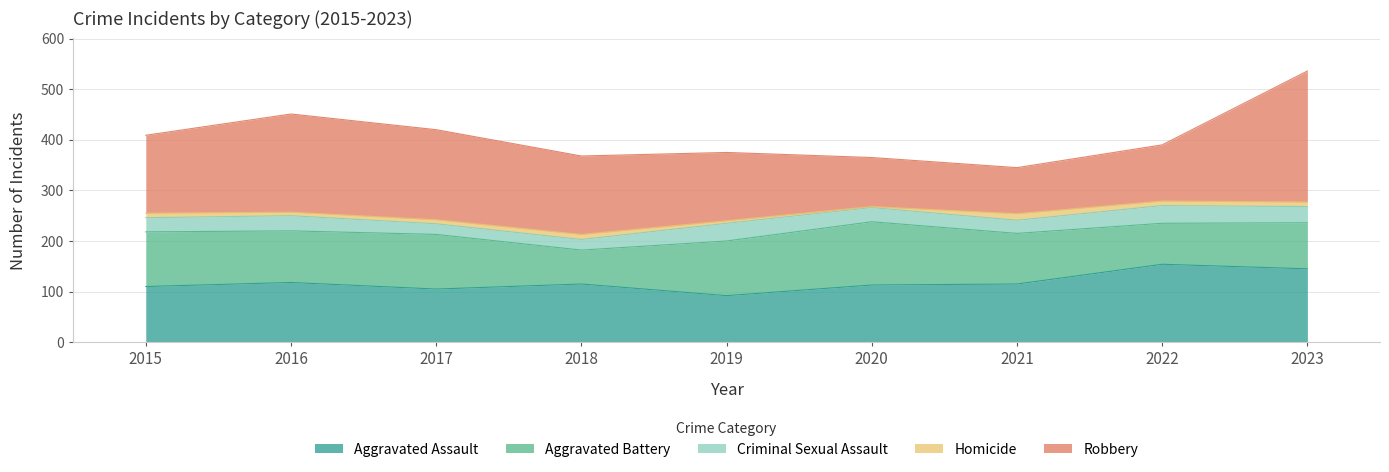

What is the value of the Aggravated Assault point at the 6th from the left?

113